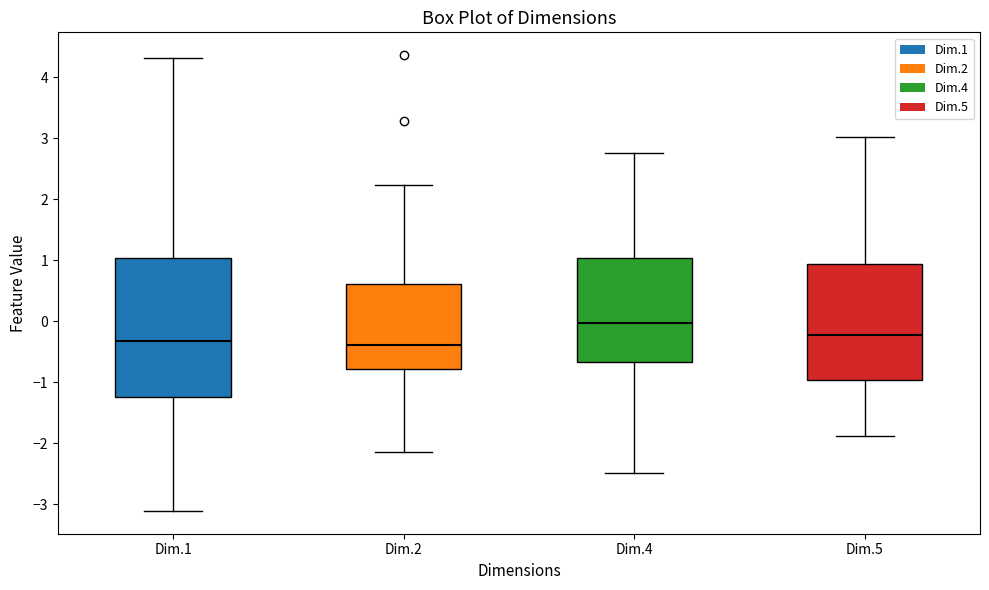

Which box's median line is the highest?

Dim.4